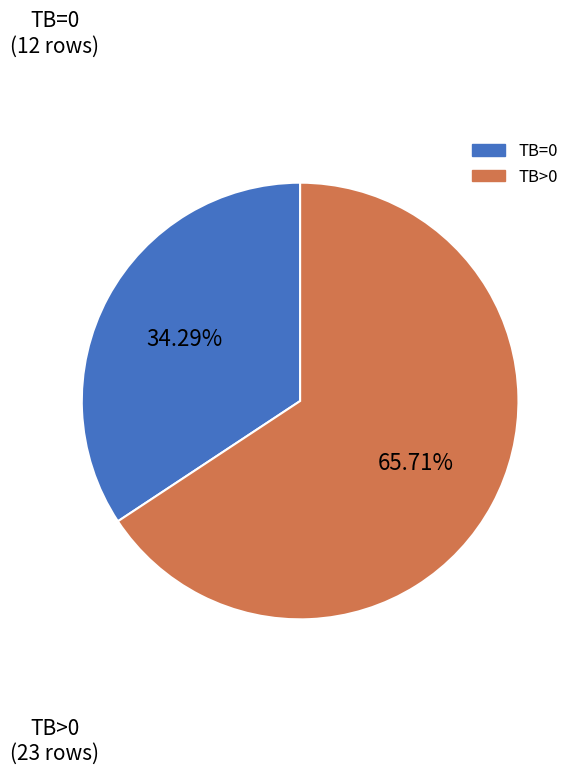

What percentage is NOT represented by TB=0?

65.7%